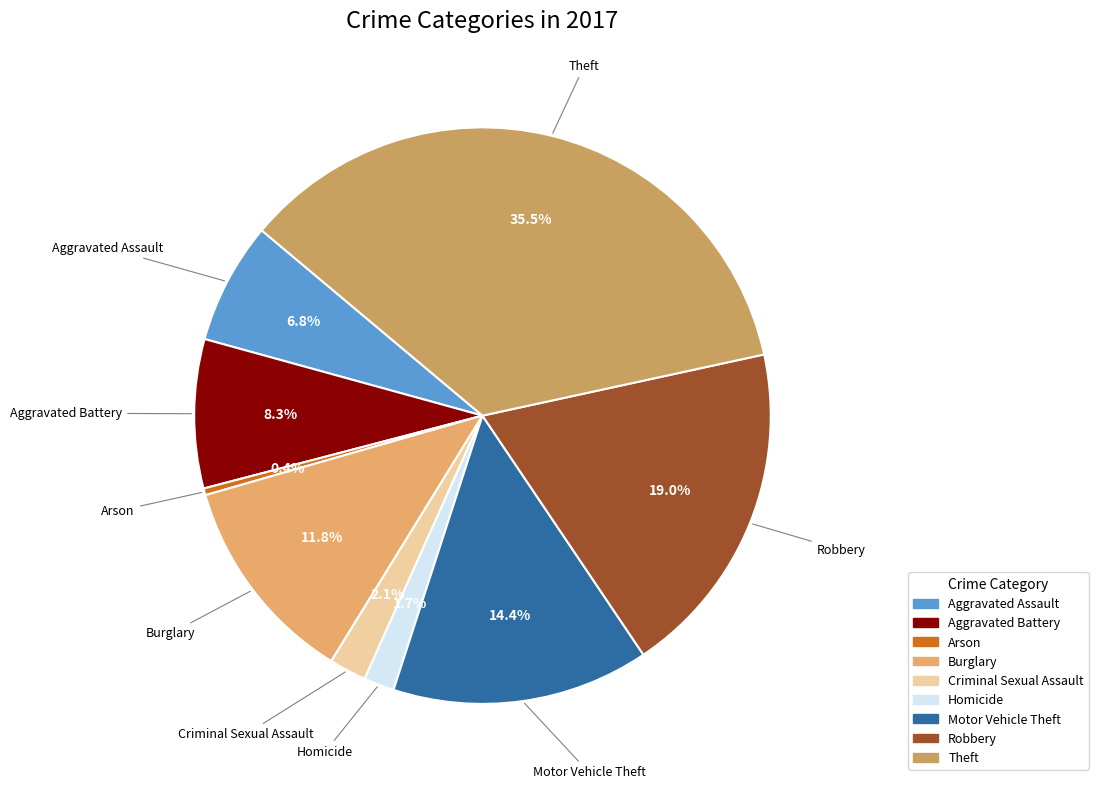

To the nearest percent, what is the difference between the largest and smallest slice percentages?

35%